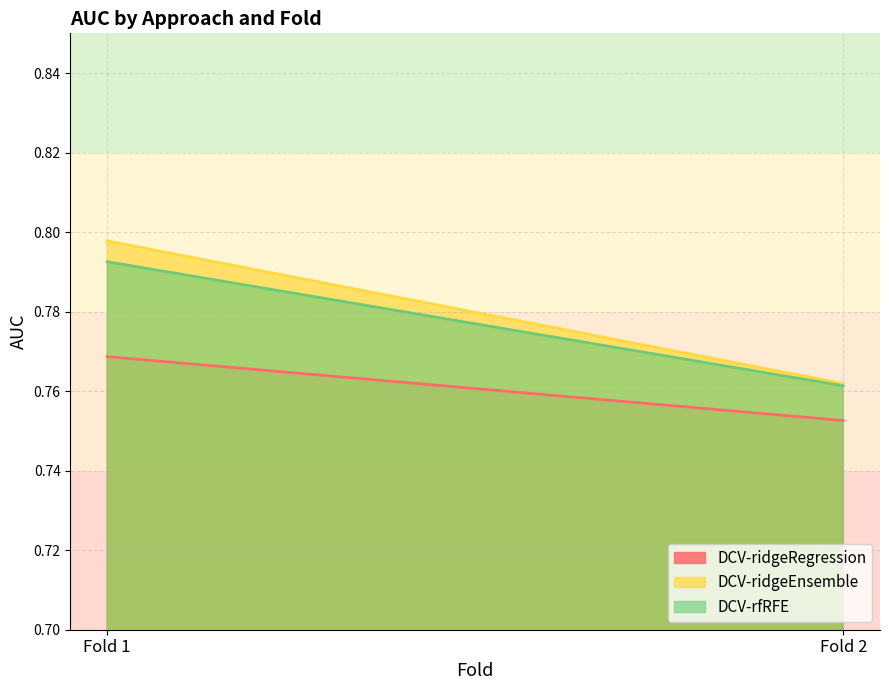

What is the value of the DCV-ridgeEnsemble point at the 2nd from the left?

0.8